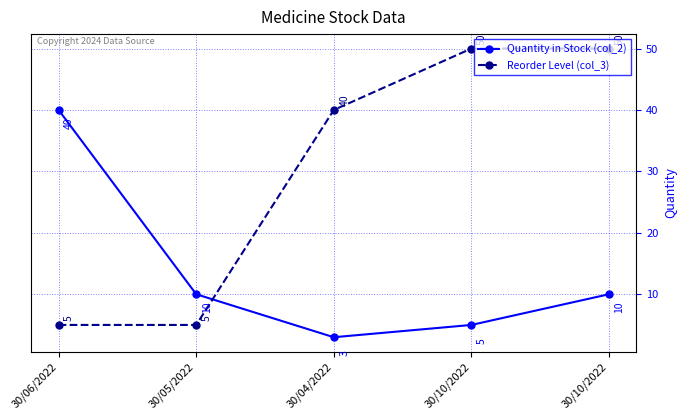

Which has a higher value, 30/10/2022 or 30/06/2022?

30/06/2022